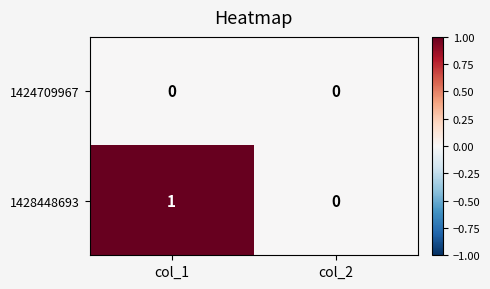

List the series in order of their peak value, highest first.

1428448693, 1424709967